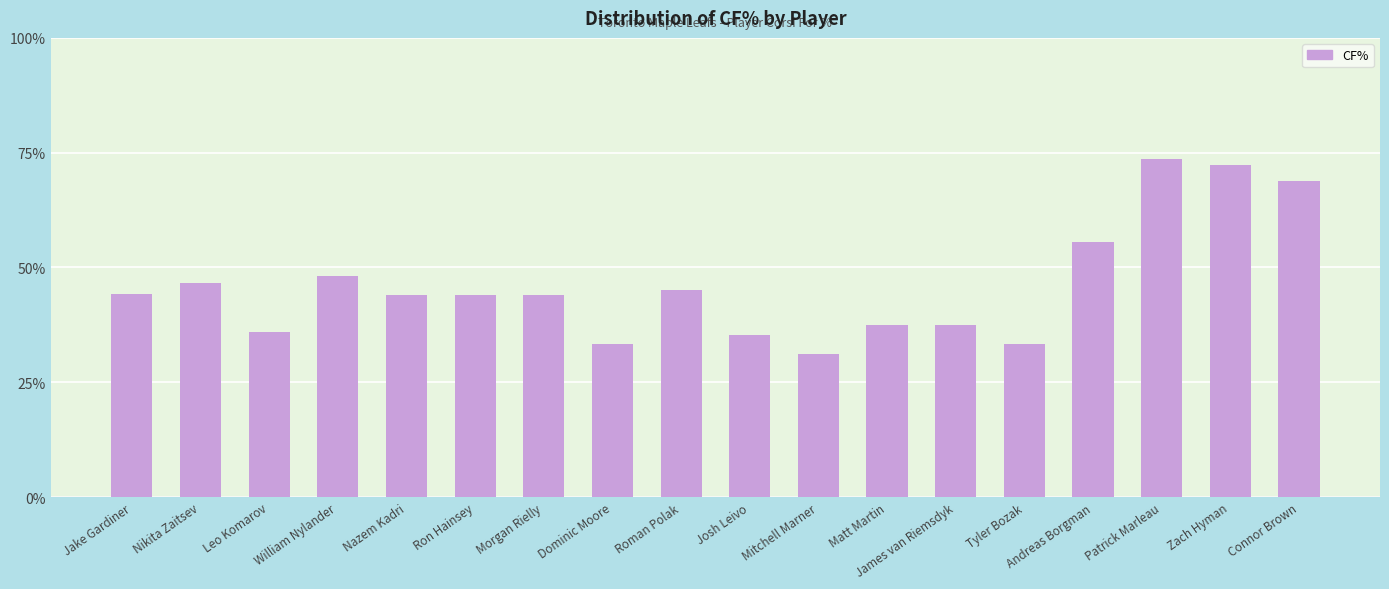

What is the change in value from Morgan Rielly to Andreas Borgman?

+11.6